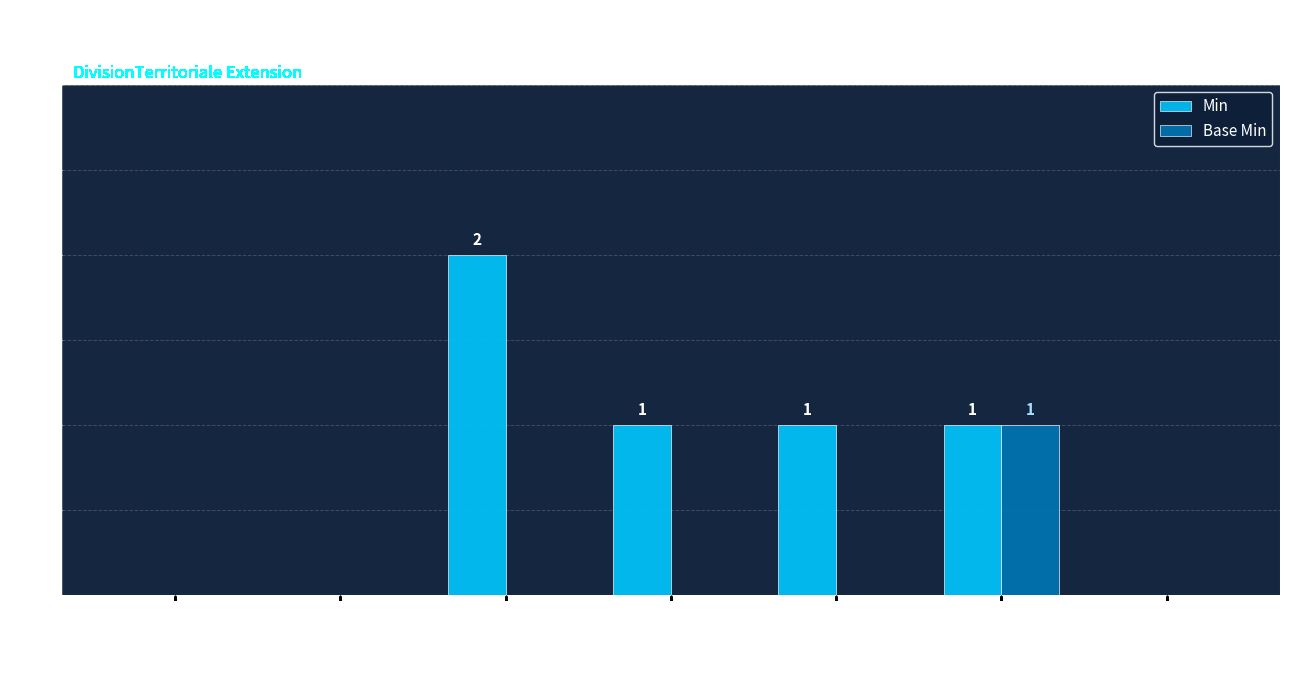

The Min series shows 1 at Ext.ext:
codeTerritorialDivision. True or false?

True